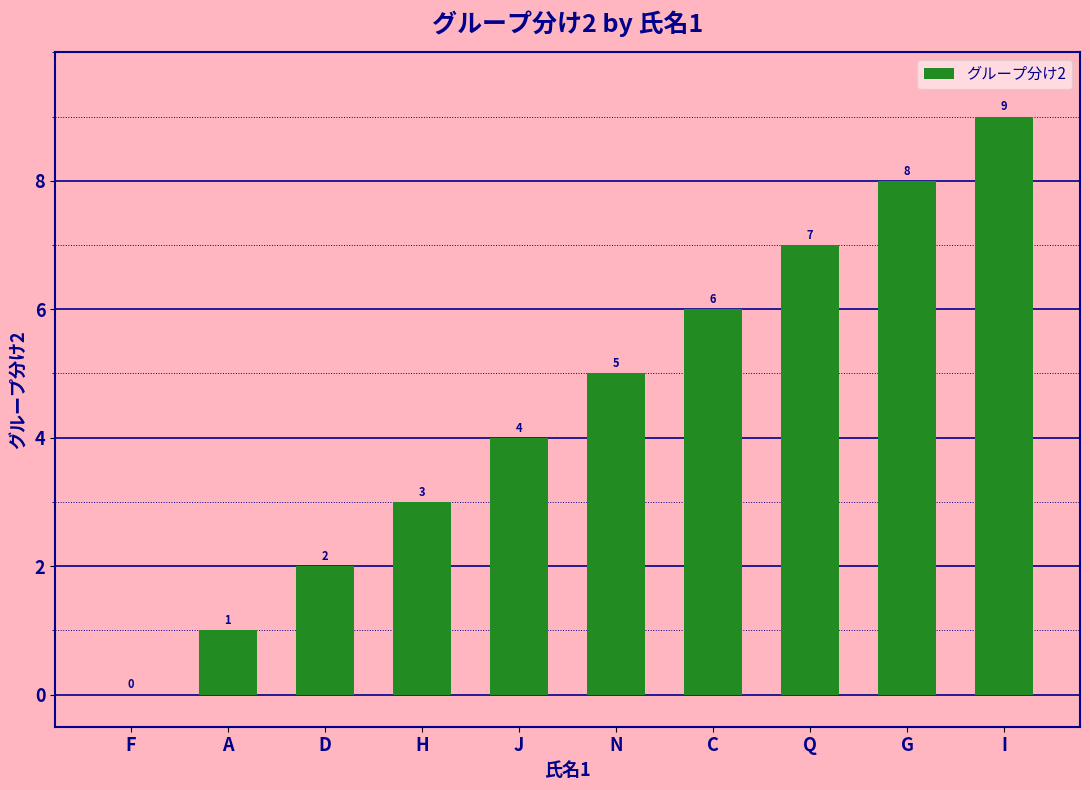

What is the change in value from N to G?

+3